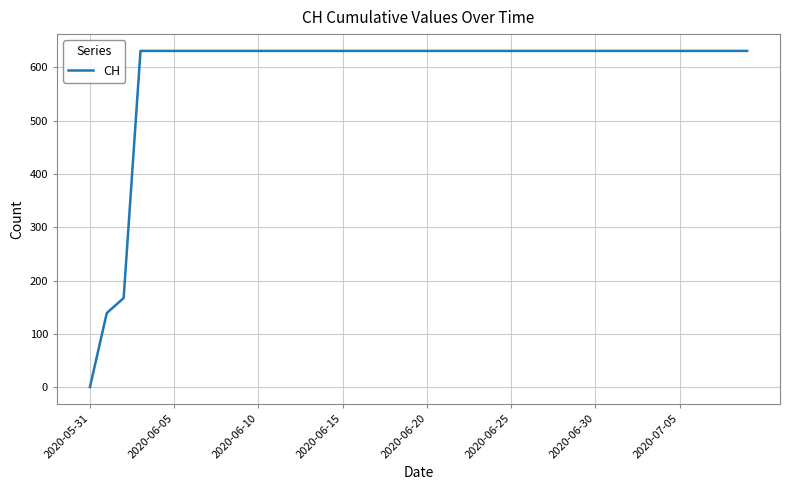

Count the number of data series in this chart.

1